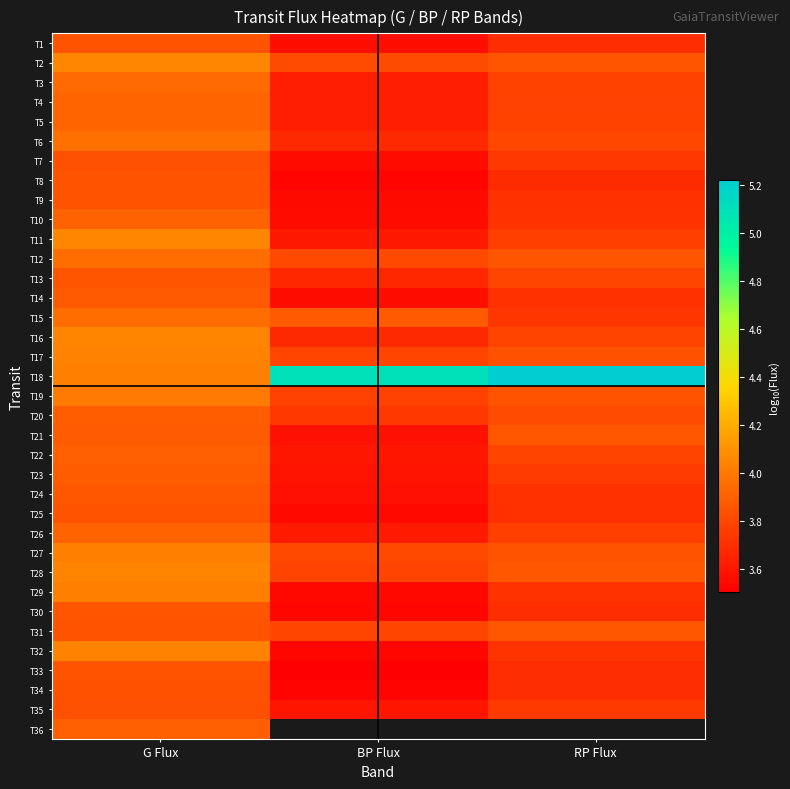

What is the greatest value displayed?

5.2